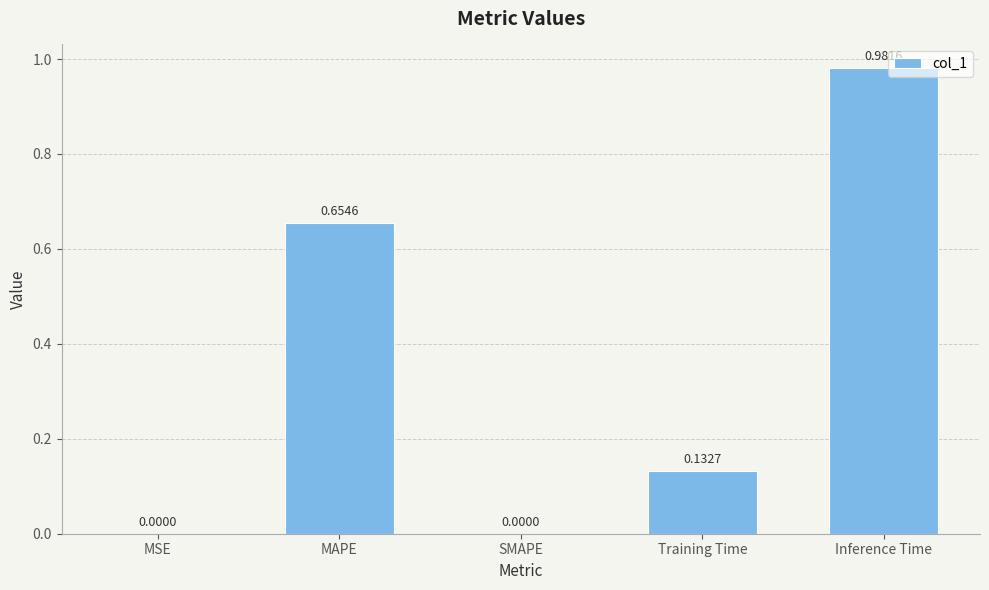

What is the change in value from SMAPE to Inference Time?

+1.0